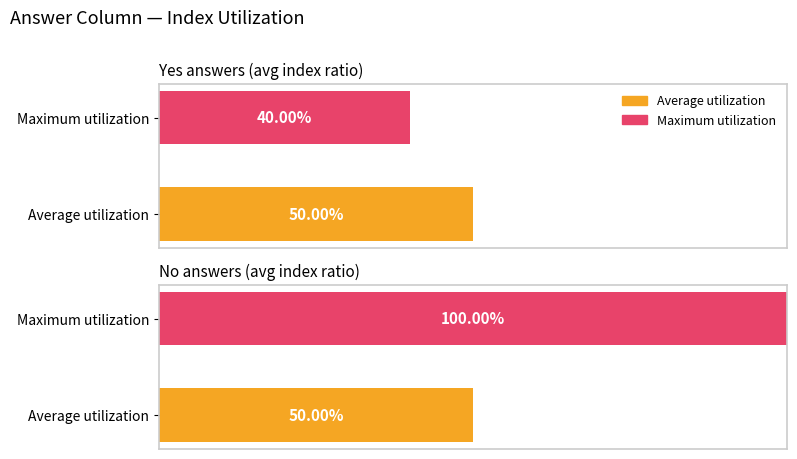

Count the Yes values in the range 0 to 3.

2